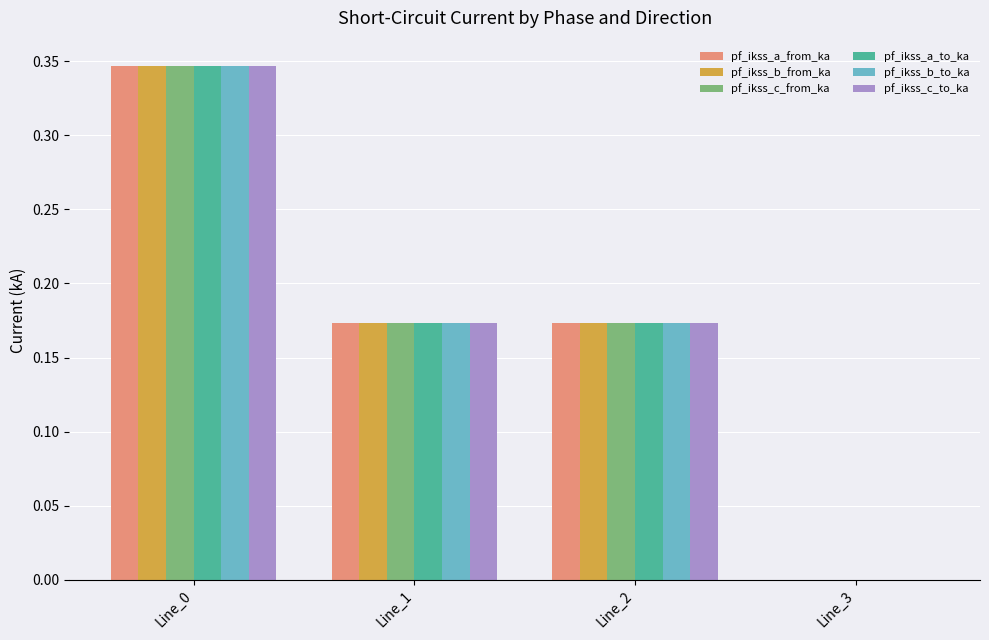

Is the value of pf_ikss_a_from_ka at Line_2 greater than the value of pf_ikss_b_from_ka at Line_3?

Yes